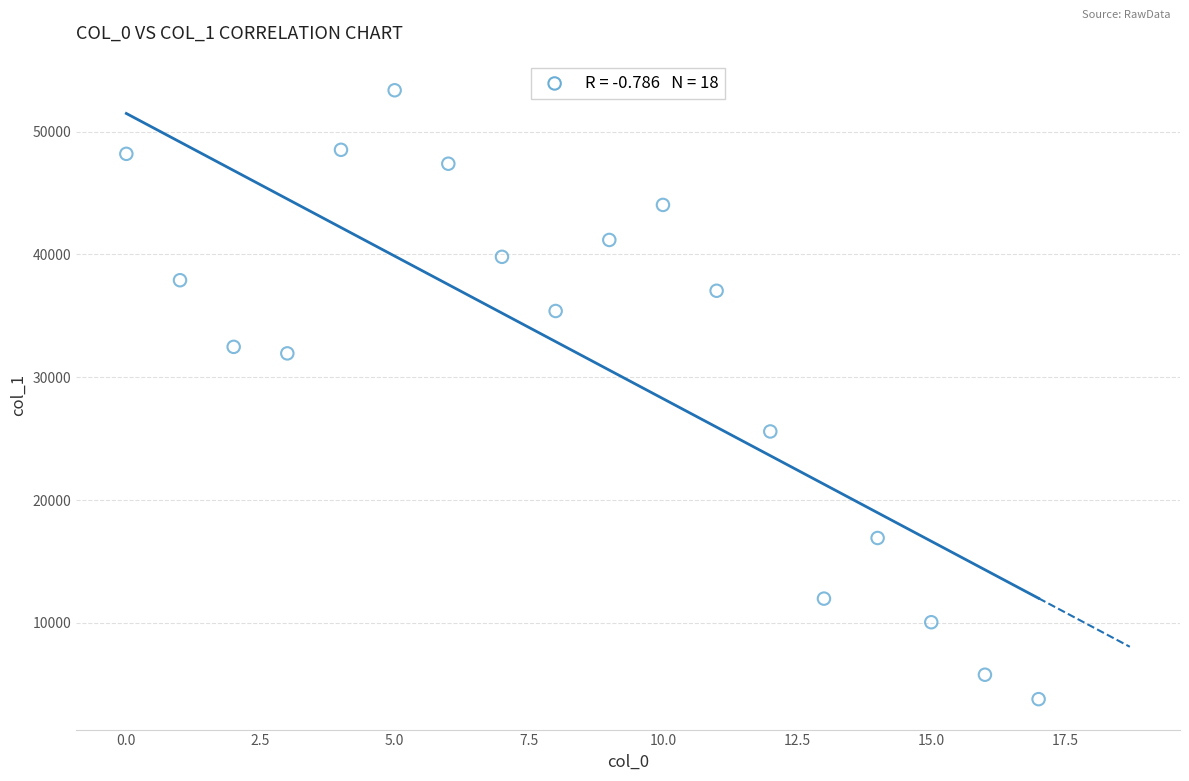

What is the range of Y values (max minus min)?

49561